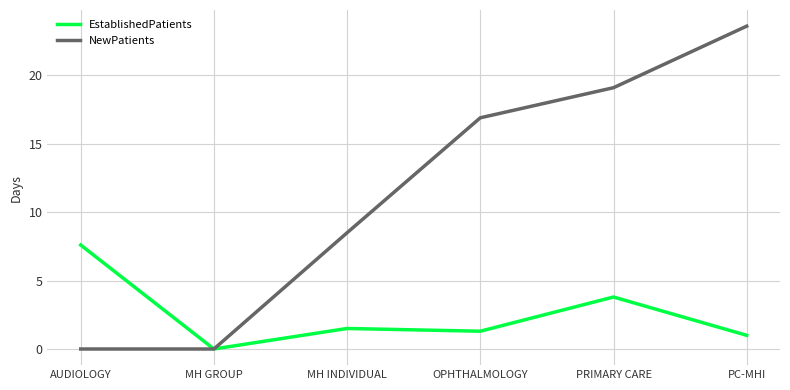

Read the NewPatients value at PRIMARY CARE.

19.1